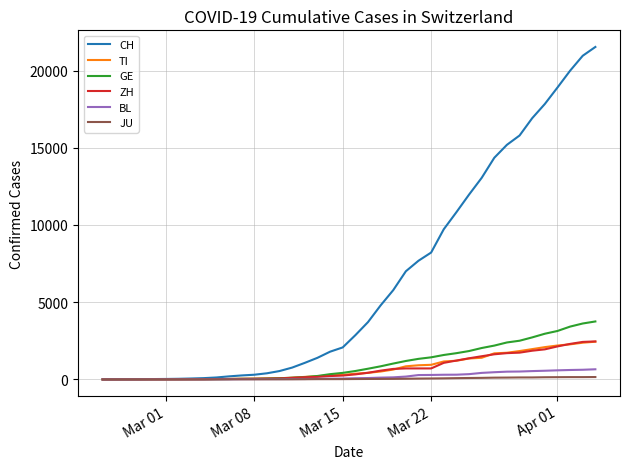

Which series has the largest total across all categories?

CH